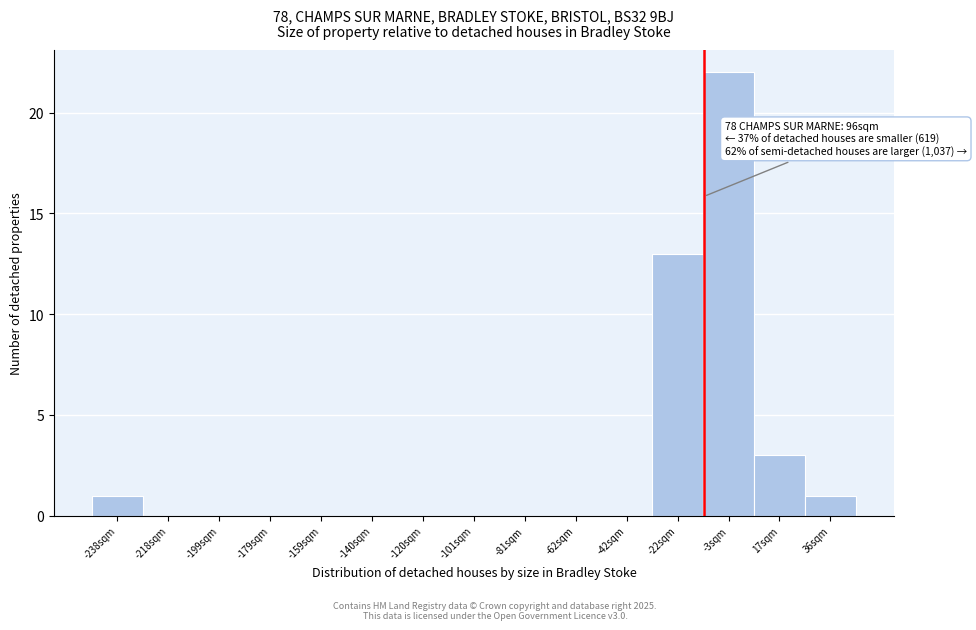

Reading right to left, extract all data points from this chart.

36sqm=1	17sqm=3	-3sqm=22	-22sqm=13	-42sqm=0	-62sqm=0	-81sqm=0	-101sqm=0	-120sqm=0	-140sqm=0	-159sqm=0	-179sqm=0	-199sqm=0	-218sqm=0	-238sqm=1